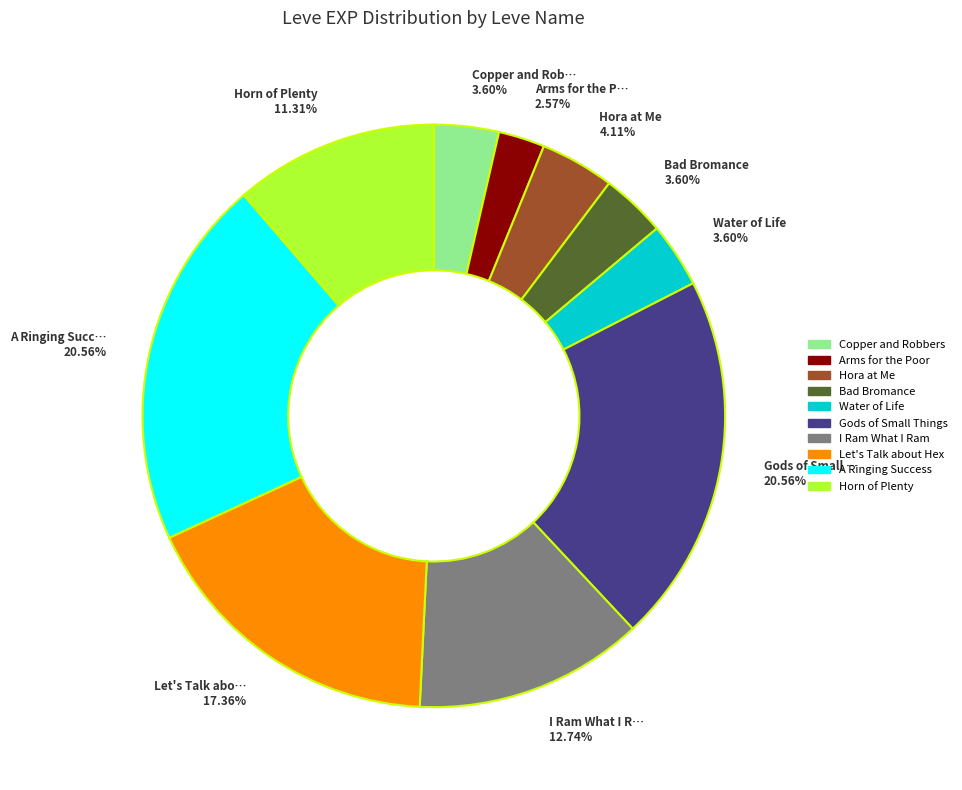

To the nearest percent, what is the difference between the largest and smallest slice percentages?

18%